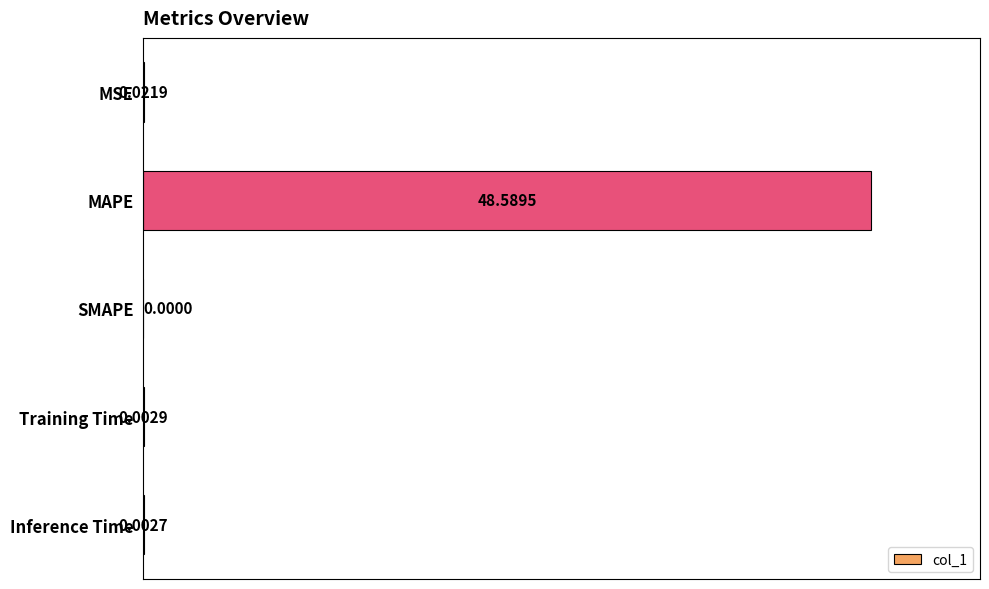

Where is the data nearest to the value 24?

MSE